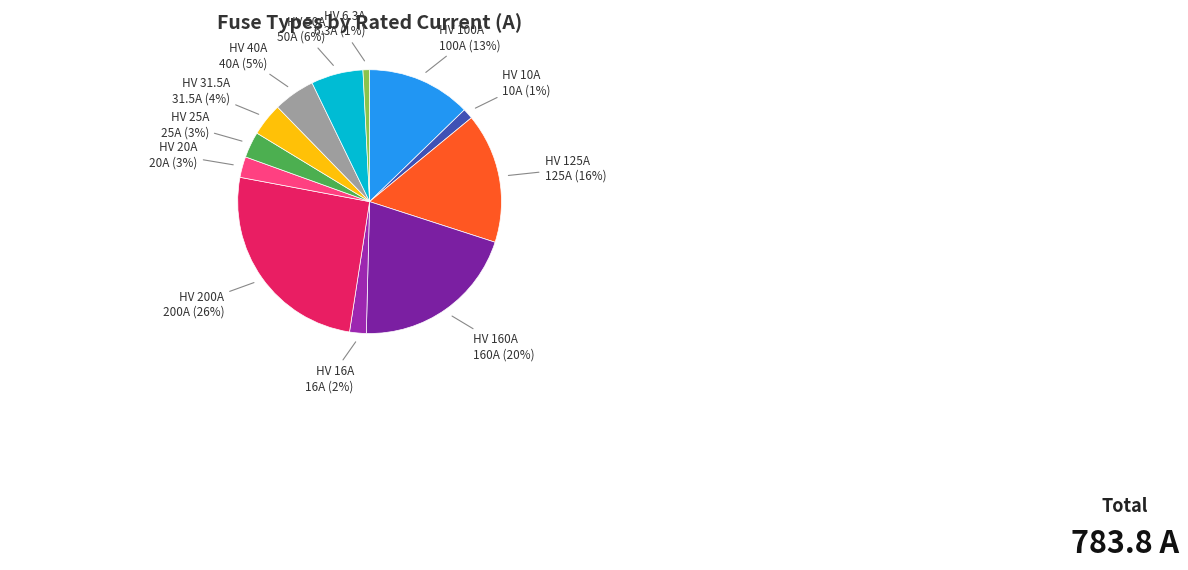

Is it true that HV 16A is 2% of the pie?

True